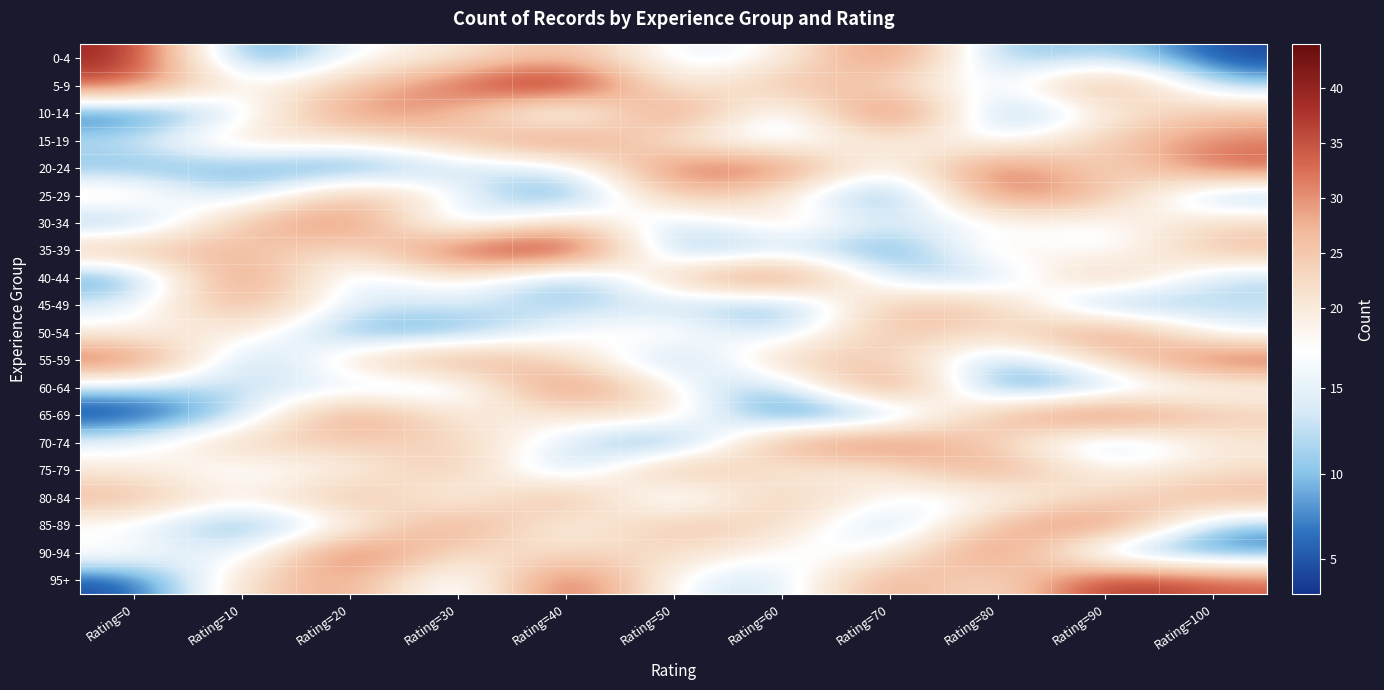

Which has a higher value, Rating=60 or Rating=100?

Rating=60